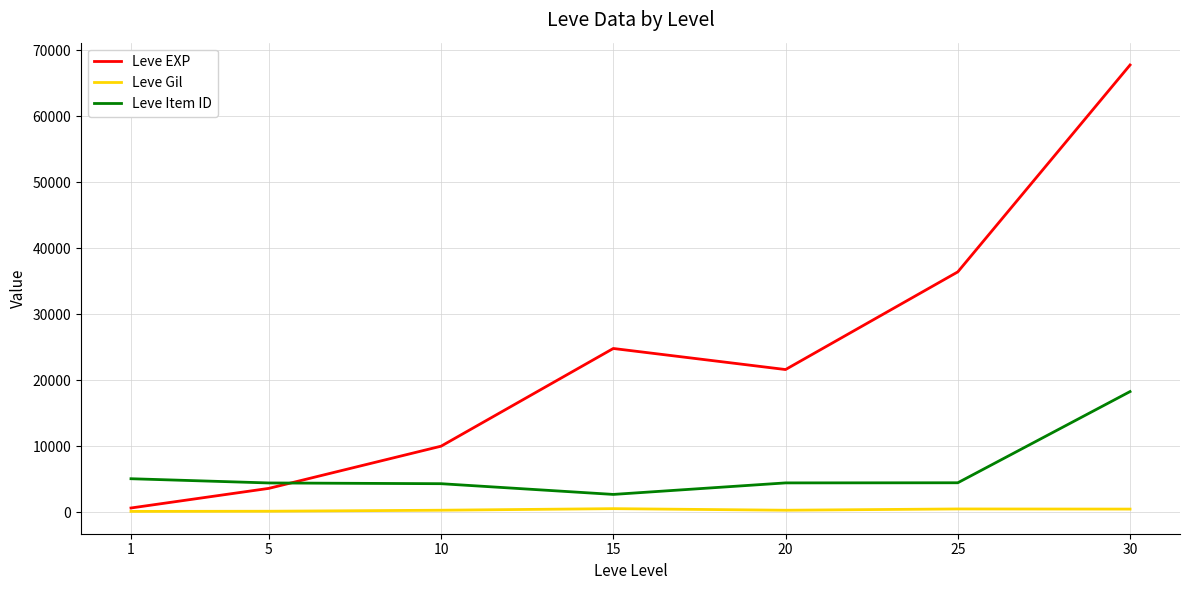

True or false: Leve Gil and Leve Item ID cross at least once.

False